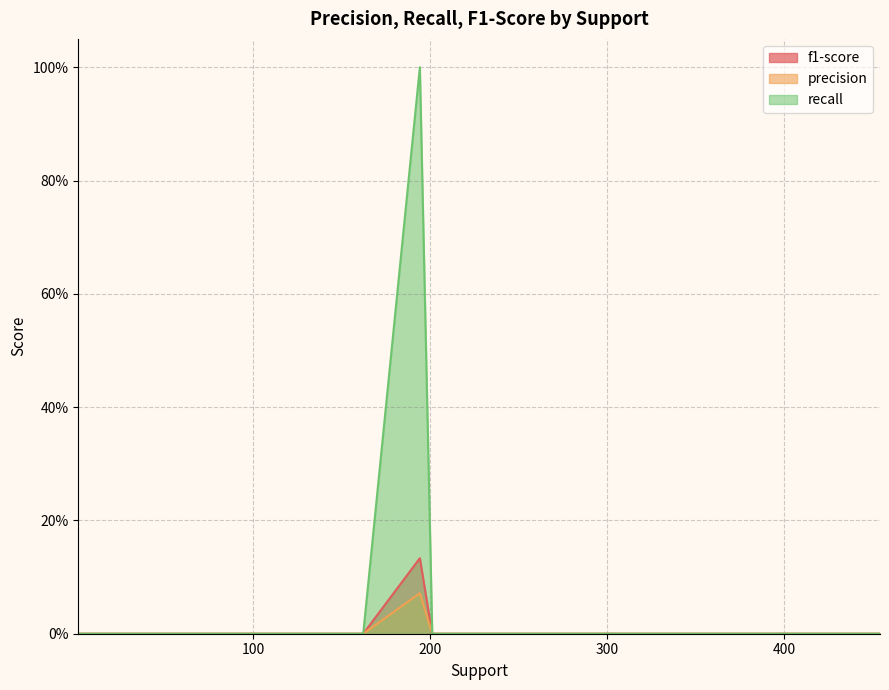

How many lines are shown in the chart?

3